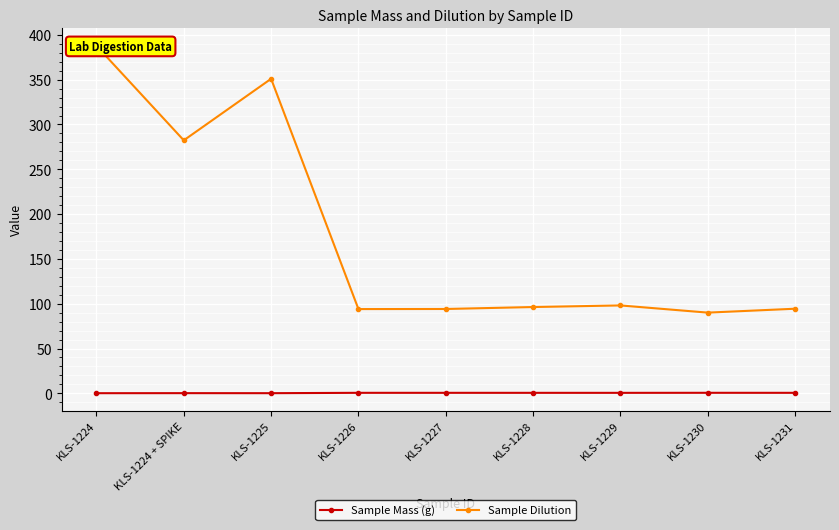

Rank the series by their average value, from highest to lowest.

Sample Dilution, Sample Mass (g)